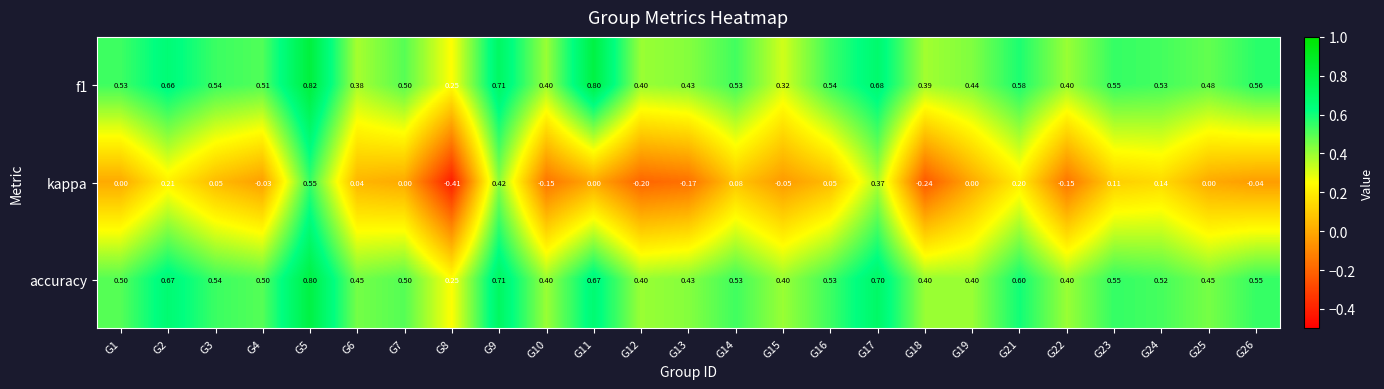

How many categories are shown in the chart?

25